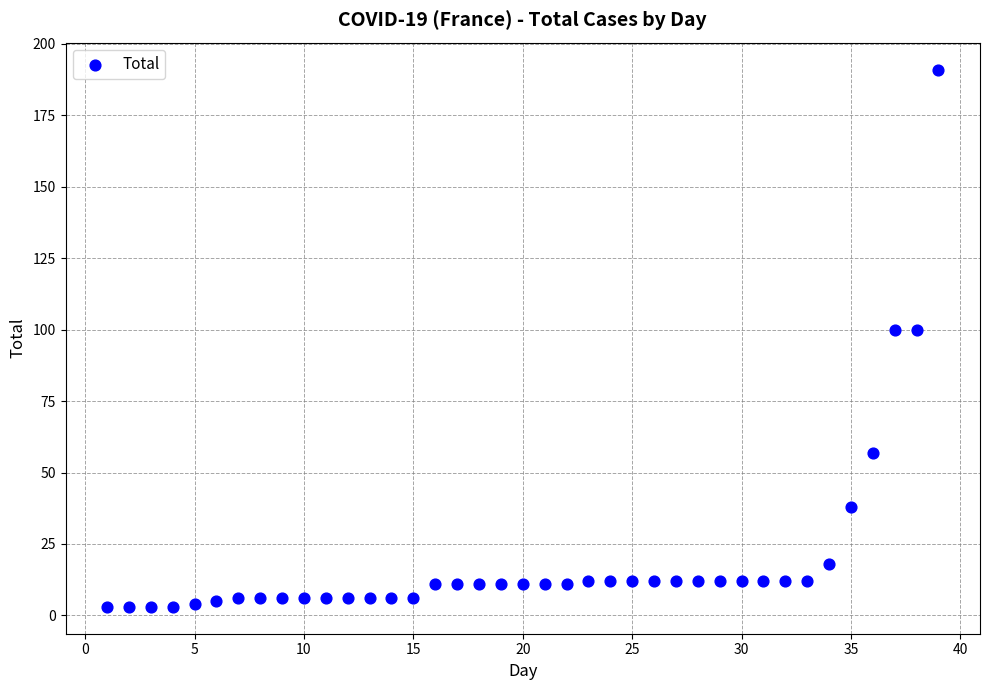

What is the range of Y values (max minus min)?

188